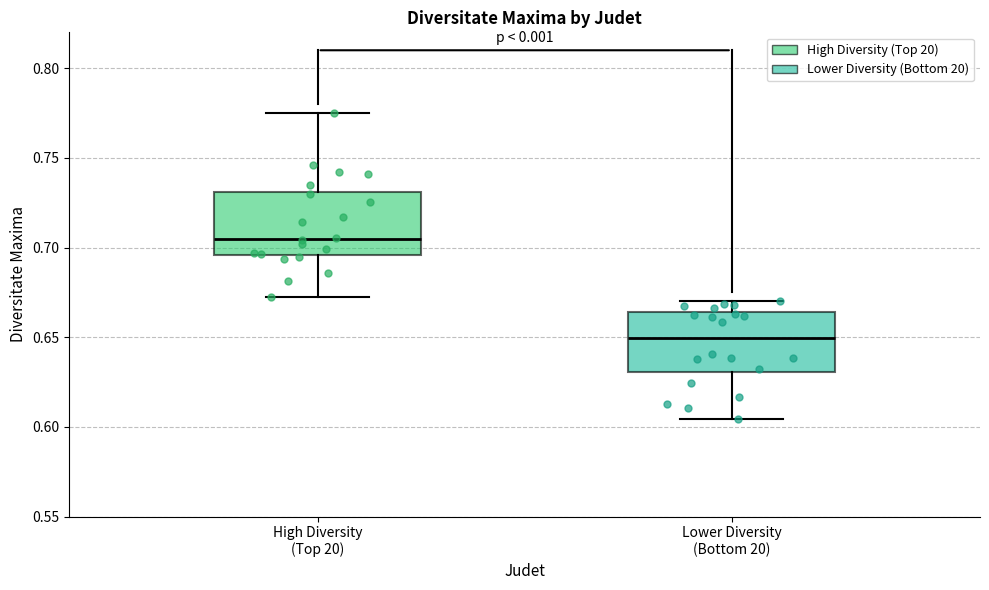

Reading left to right, transcribe this box plot: for each box, give where its median line is, the range the box spans, and where its two whiskers end, as read against the y-axis. The values are not printed on the chart, so give them approximately, as read against the axis.

High Diversity (Top 20): median 0.705, box 0.695 to 0.730, whiskers 0.675 to 0.775
Lower Diversity (Bottom 20): median 0.650, box 0.630 to 0.665, whiskers 0.605 to 0.670